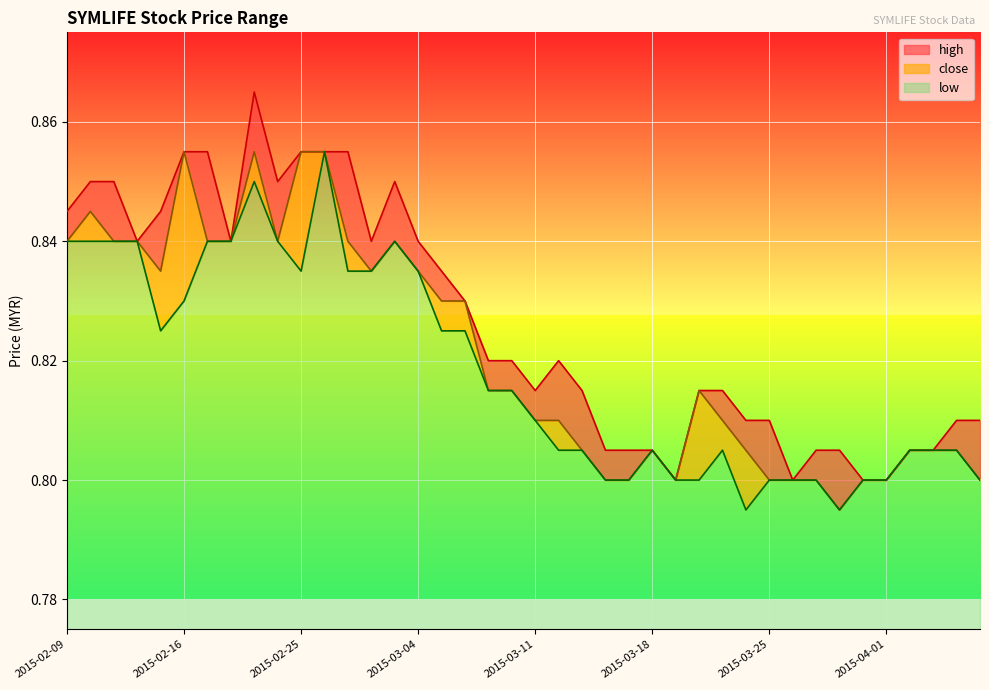

Is it true that close equals 1.3 at 2015-04-01?

False